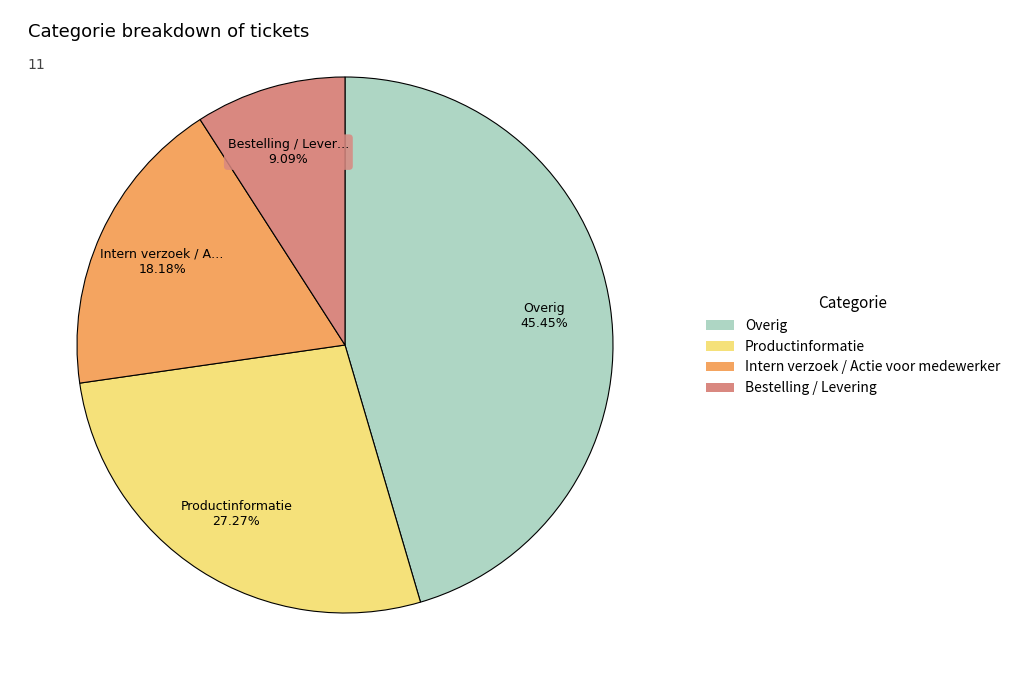

True or false: Productinformatie accounts for 27% of the total.

True